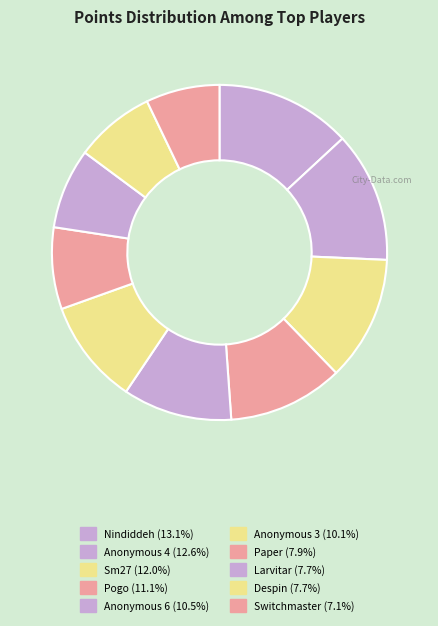

How many slices are in this pie chart?

10